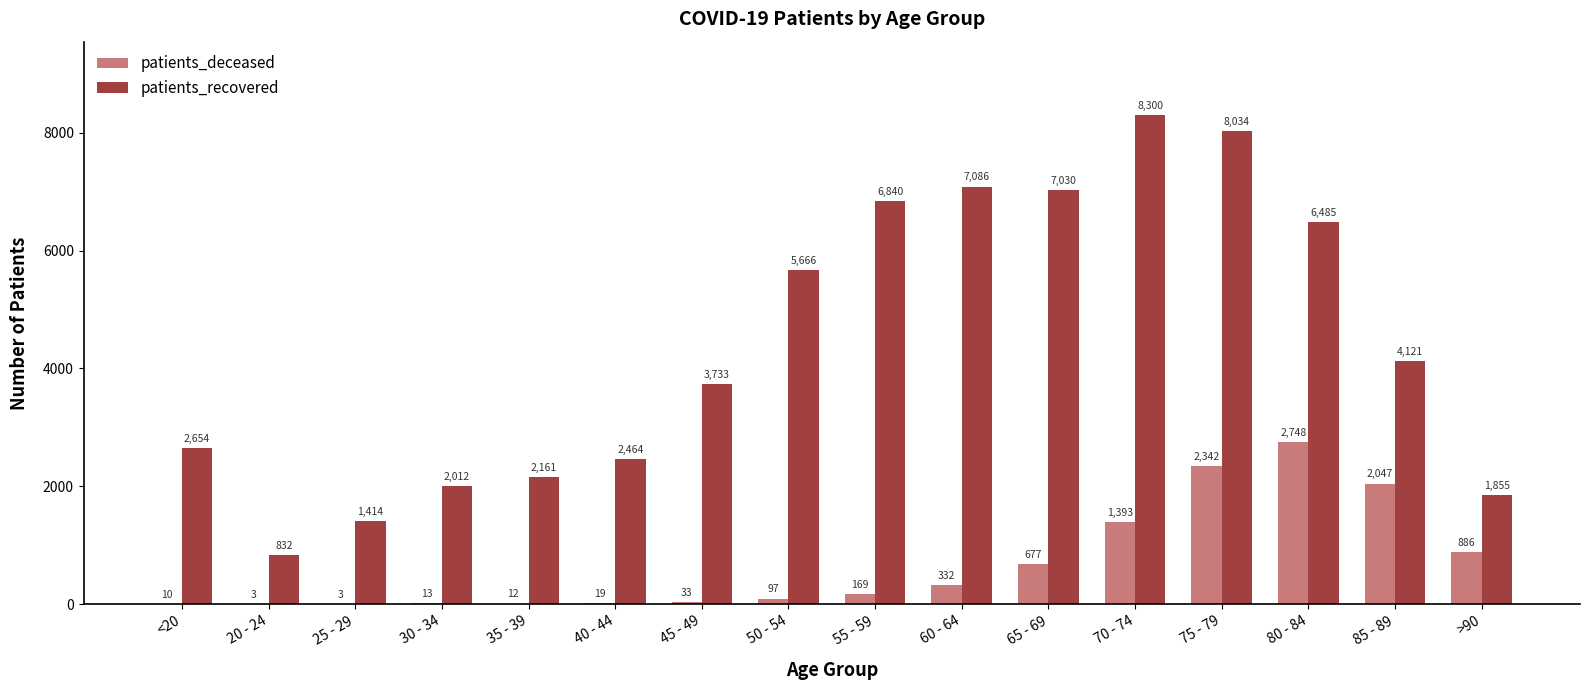

How many data points does each series have?

16